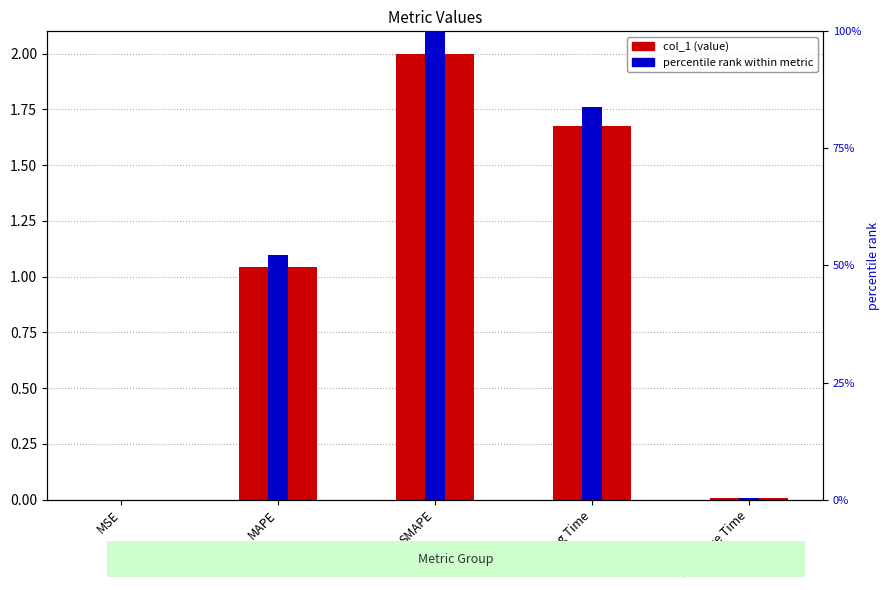

True or false: col_1 has a value of 1.0 at MAPE.

True